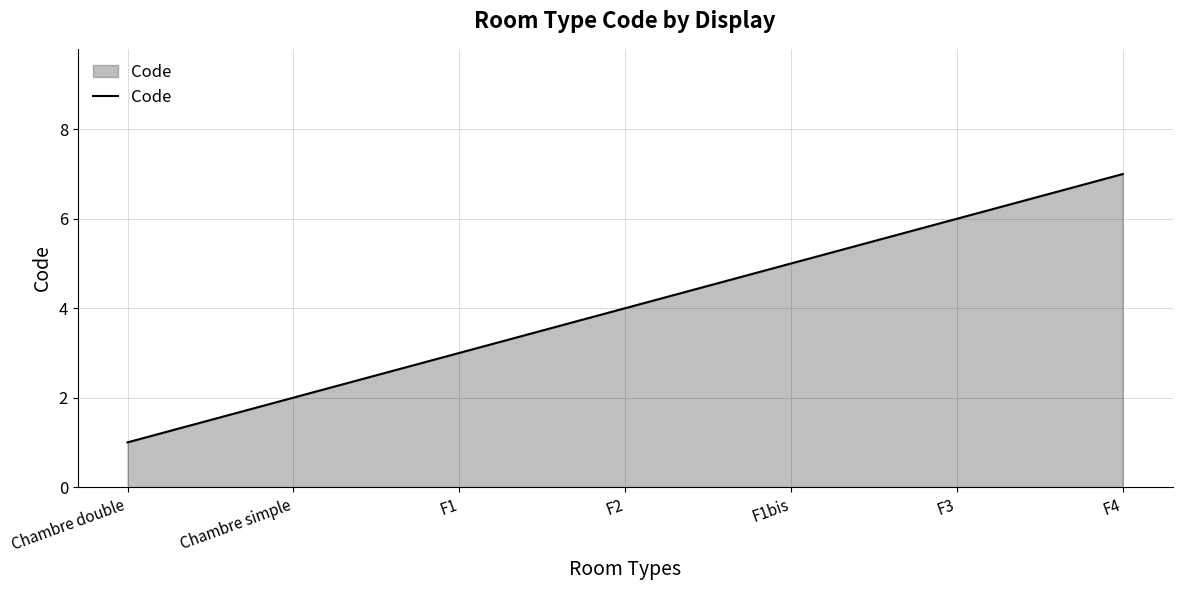

Which label corresponds to the smallest value in the chart?

Chambre double